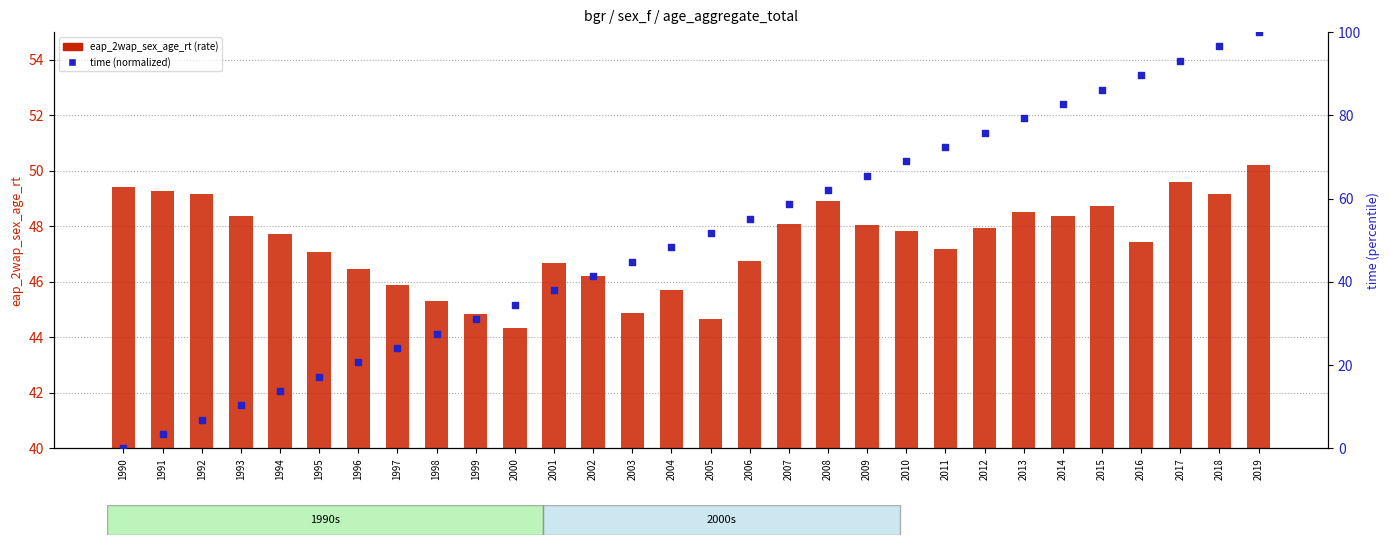

What is the total value across all series at 2012?

123.8